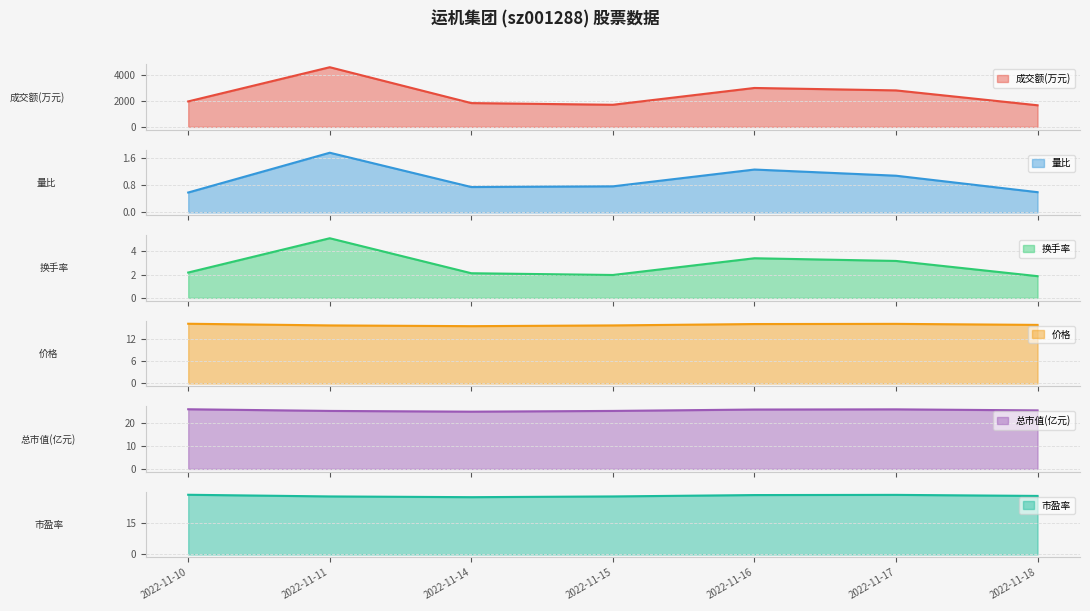

What is the minimum value for 量比?

0.6